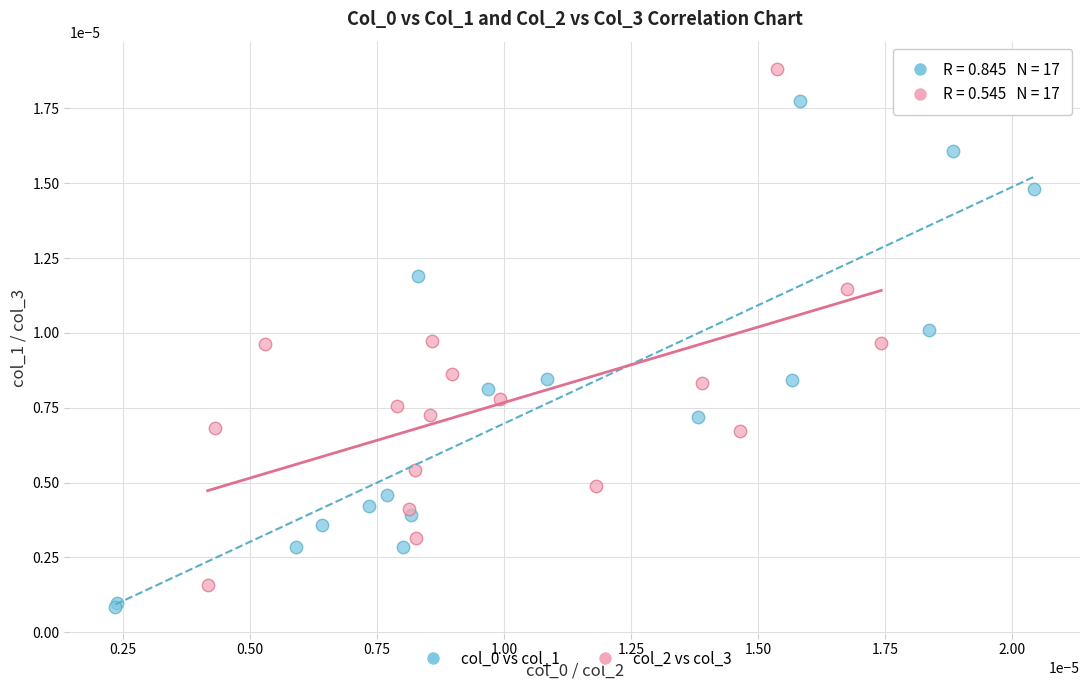

Which series contains the highest Y value?

col_2 vs col_3